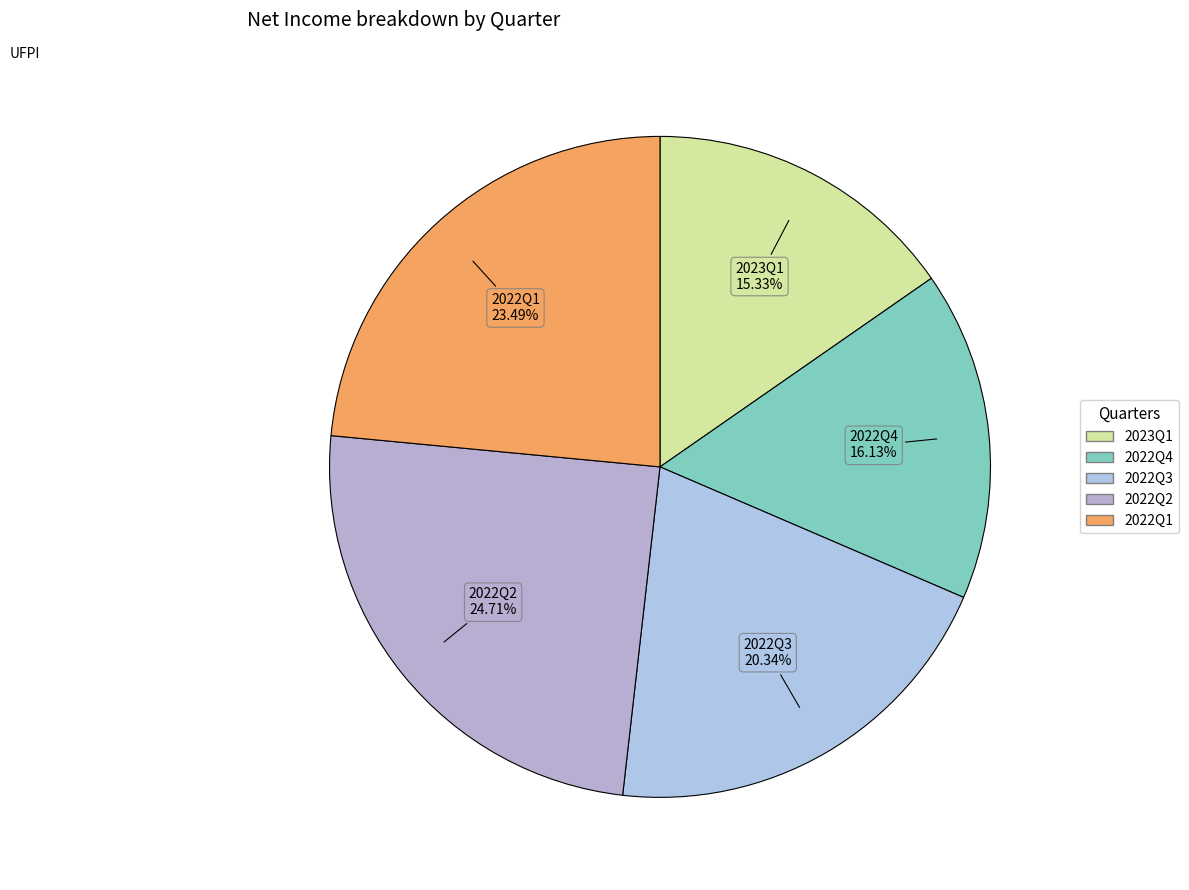

How many slices are in this pie chart?

5